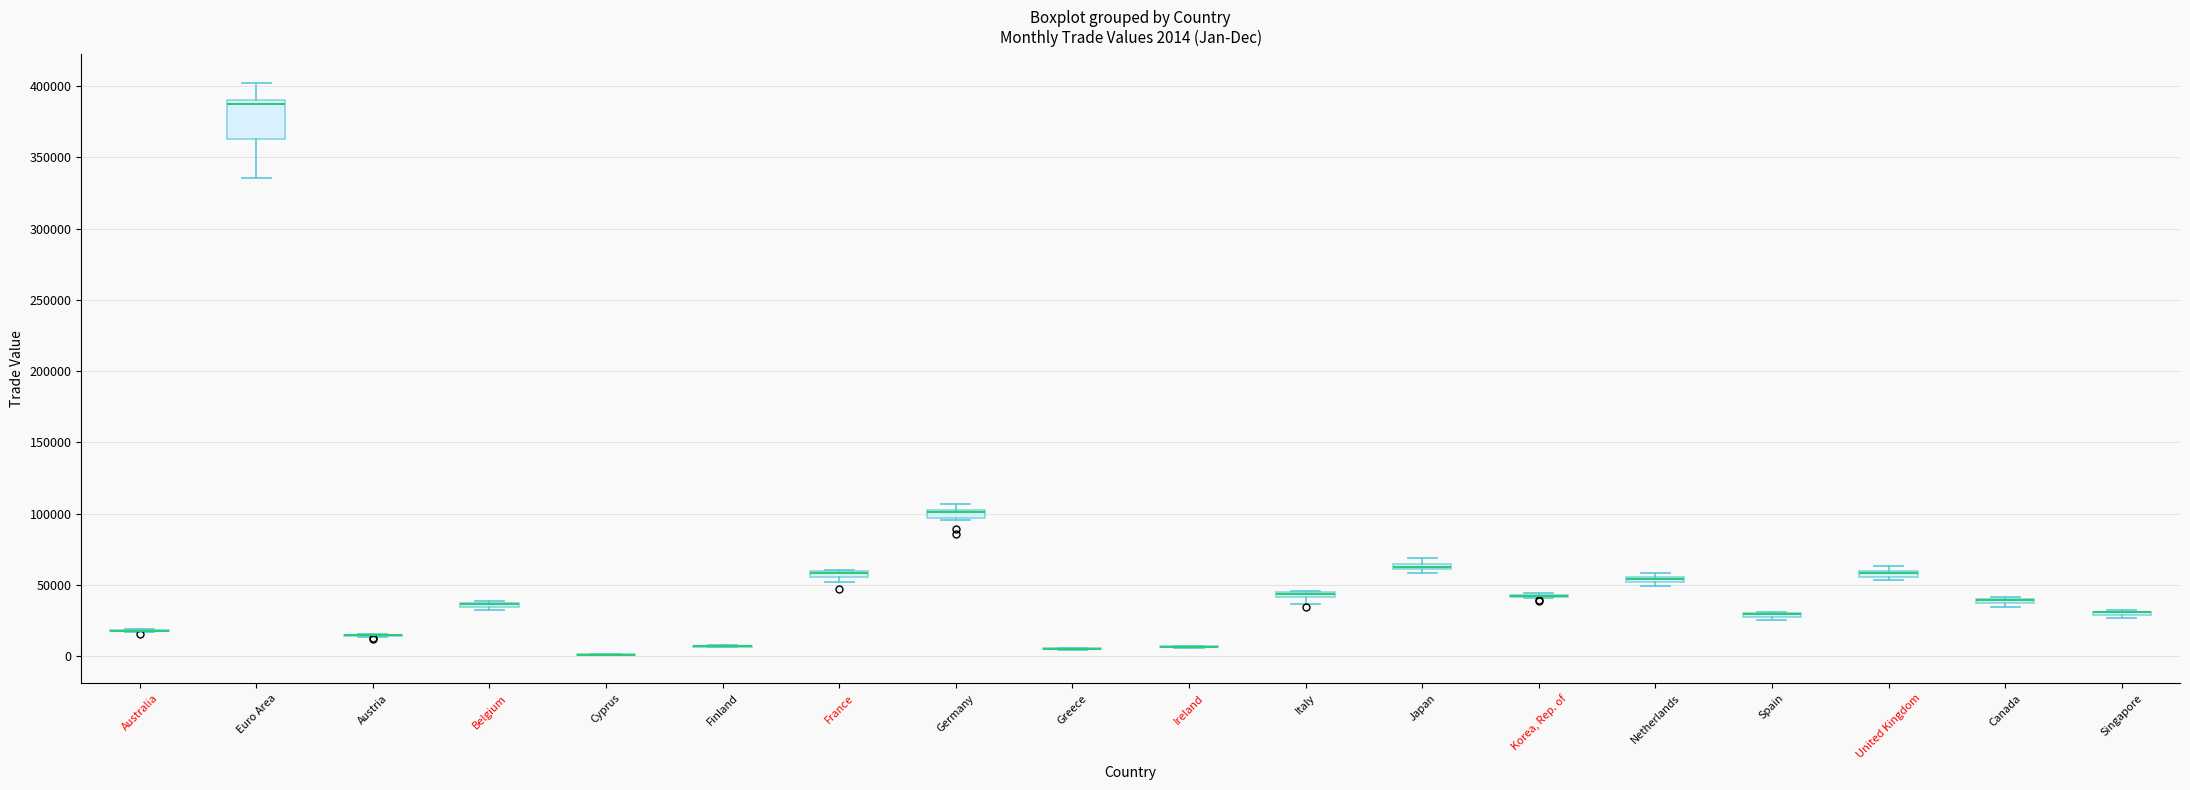

Which box is the tallest, from its lower edge to its upper edge?

Euro Area